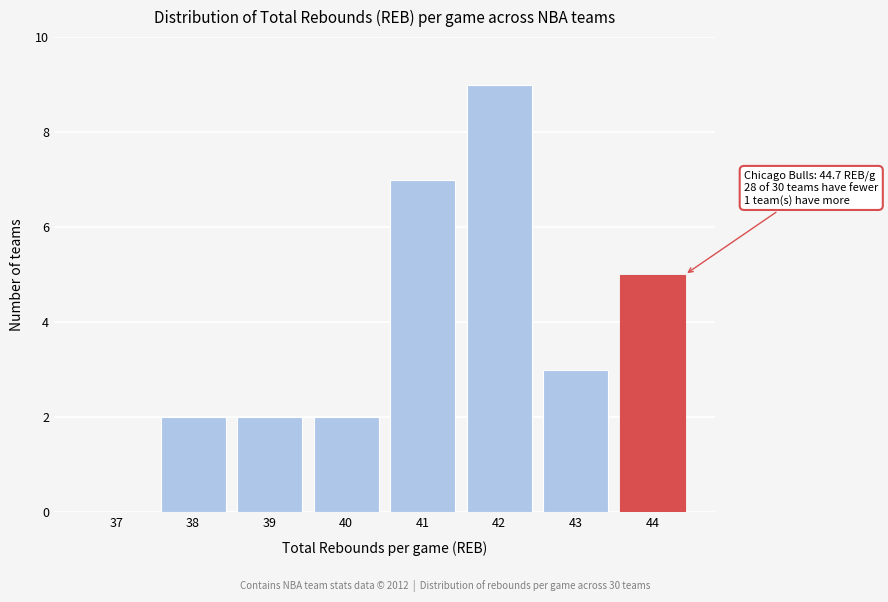

Reading left to right, transcribe all the data shown in this chart.

37=0	38=2	39=2	40=2	41=7	42=9	43=3	44=5